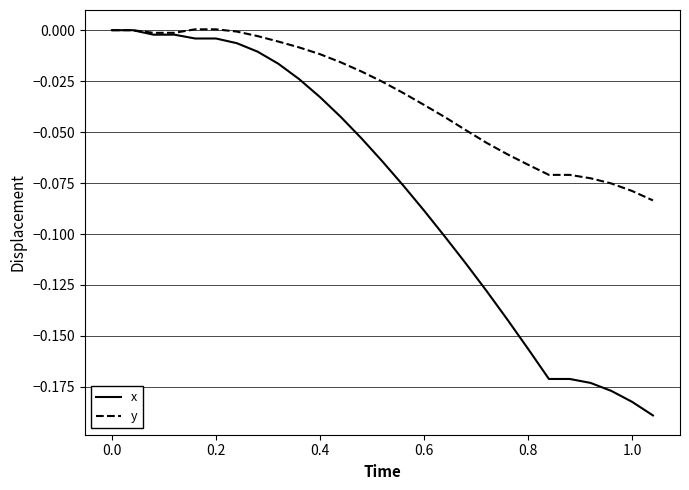

Which series has the largest total across all categories?

y